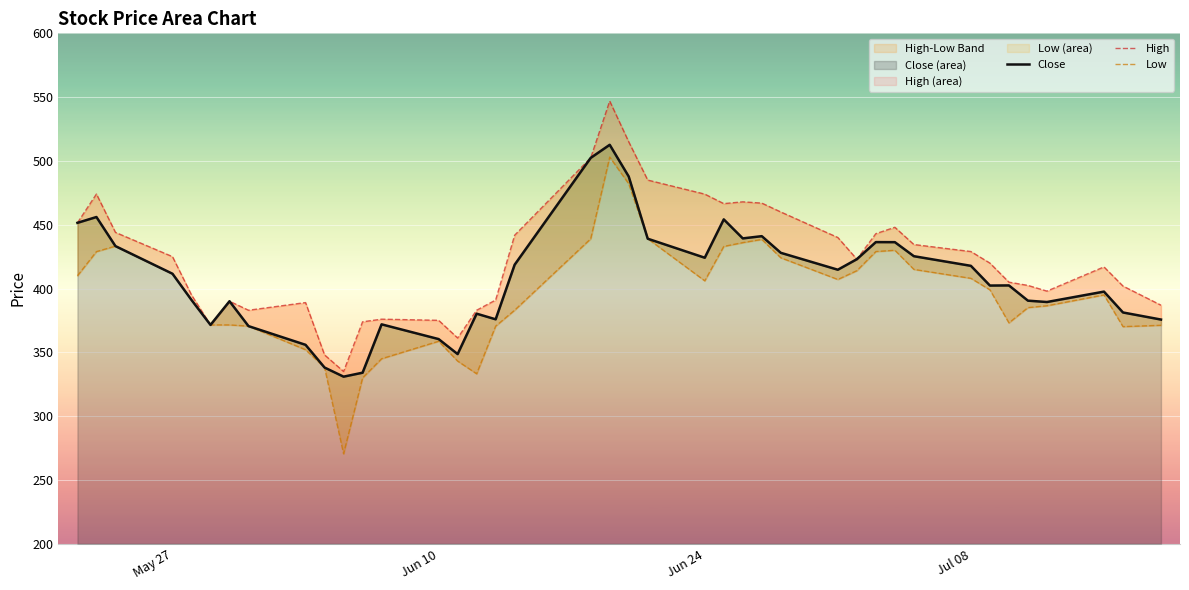

What is the highest value of the Close series?

512.7